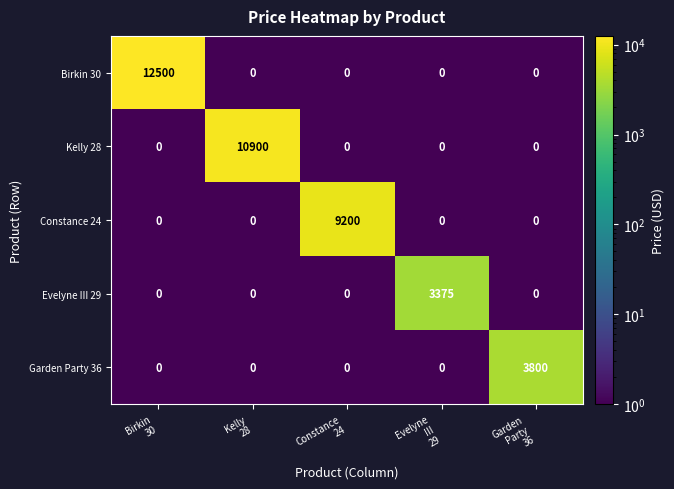

Between Birkin
30 and Evelyne
III
29, which series saw the biggest shift?

Birkin 30